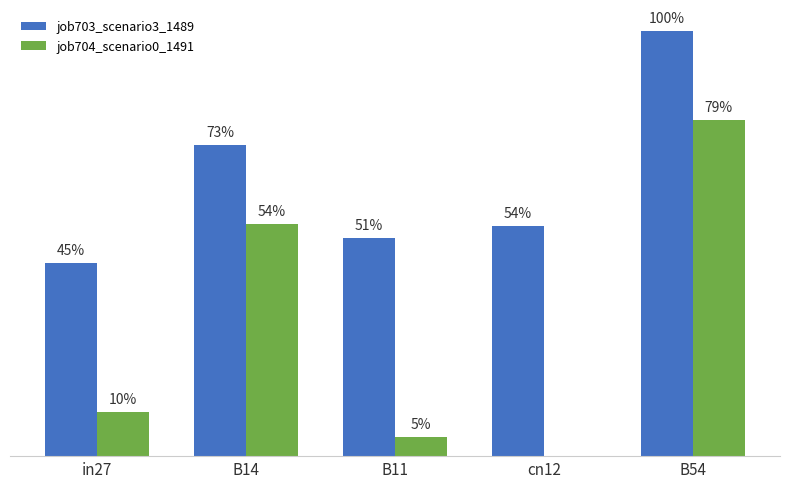

The value of job703_scenario3_1489 at cn12 is 0.7. True or false?

False